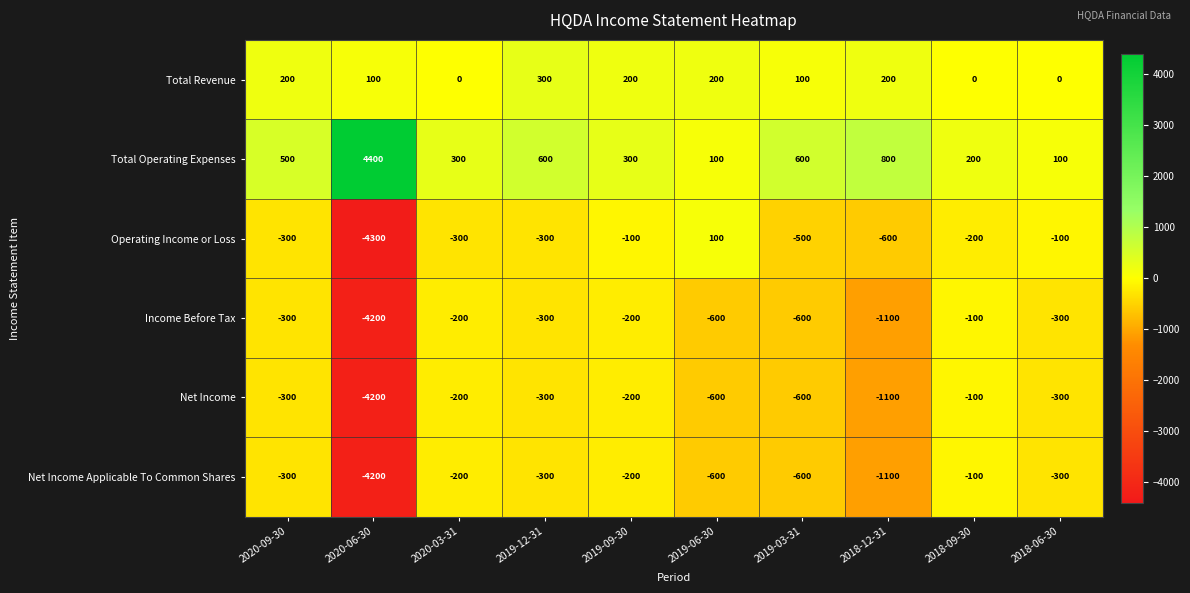

Which series has the largest range (max minus min)?

Operating Income or Loss